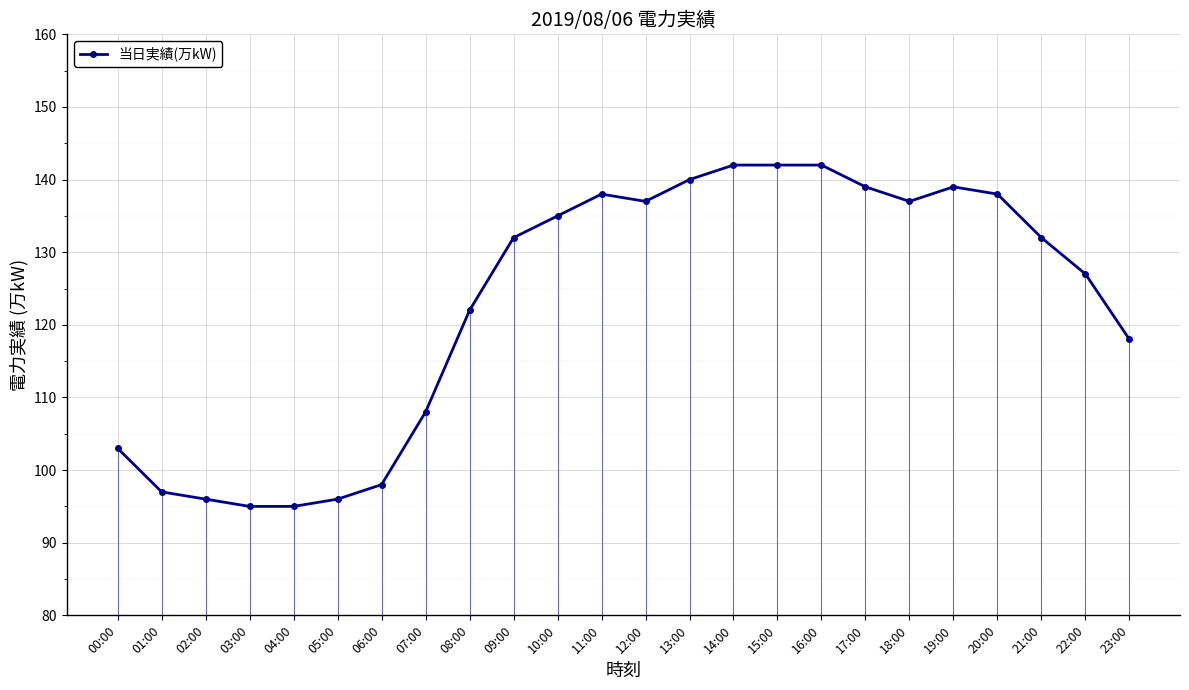

Reading right to left, list all the values displayed in this chart.

118	127	132	138	139	137	139	142	142	142	140	137	138	135	132	122	108	98	96	95	95	96	97	103